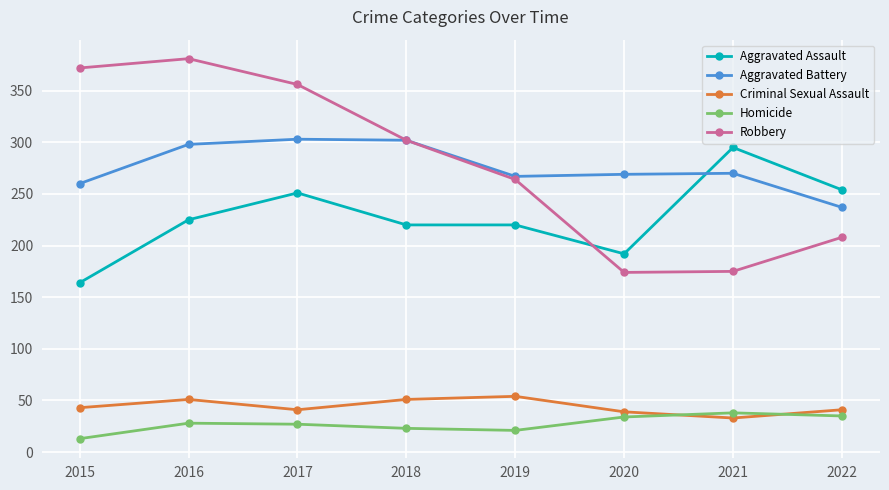

What is the difference between the highest and lowest values at 2016?

353